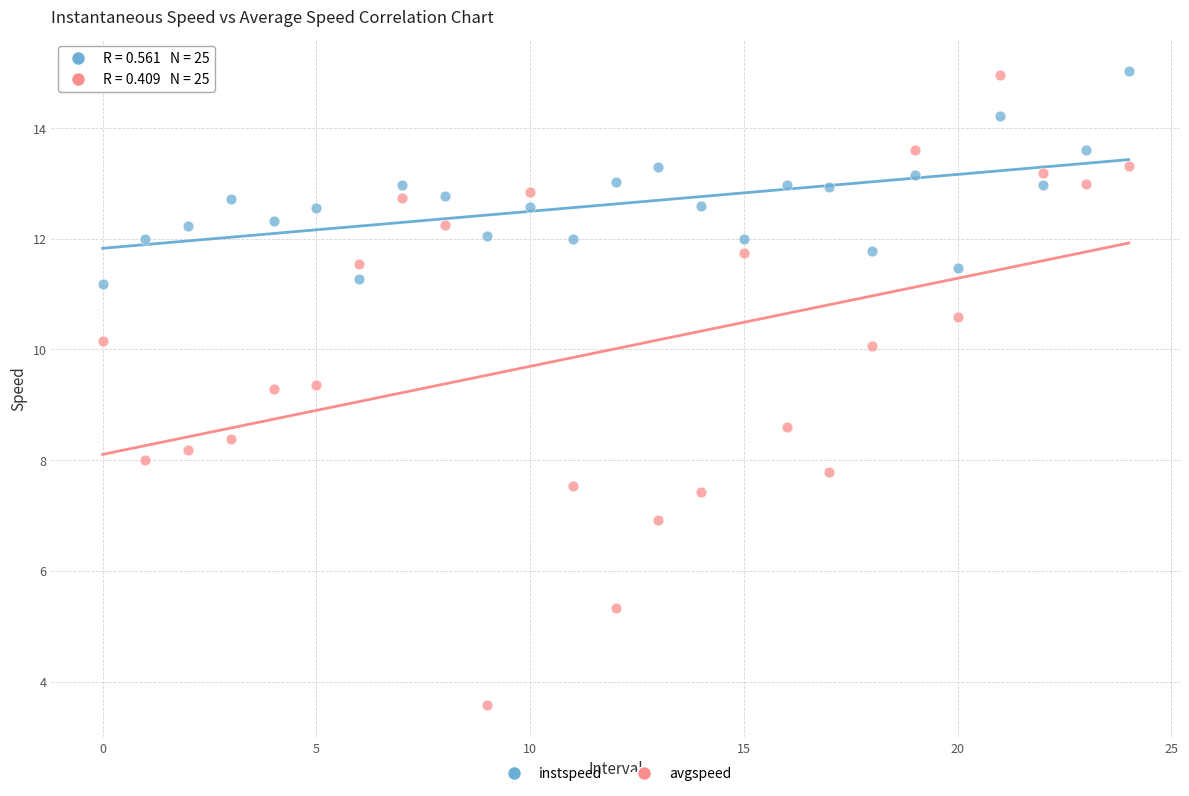

Across all data points, what is the range of Y values (max minus min)?

11.5